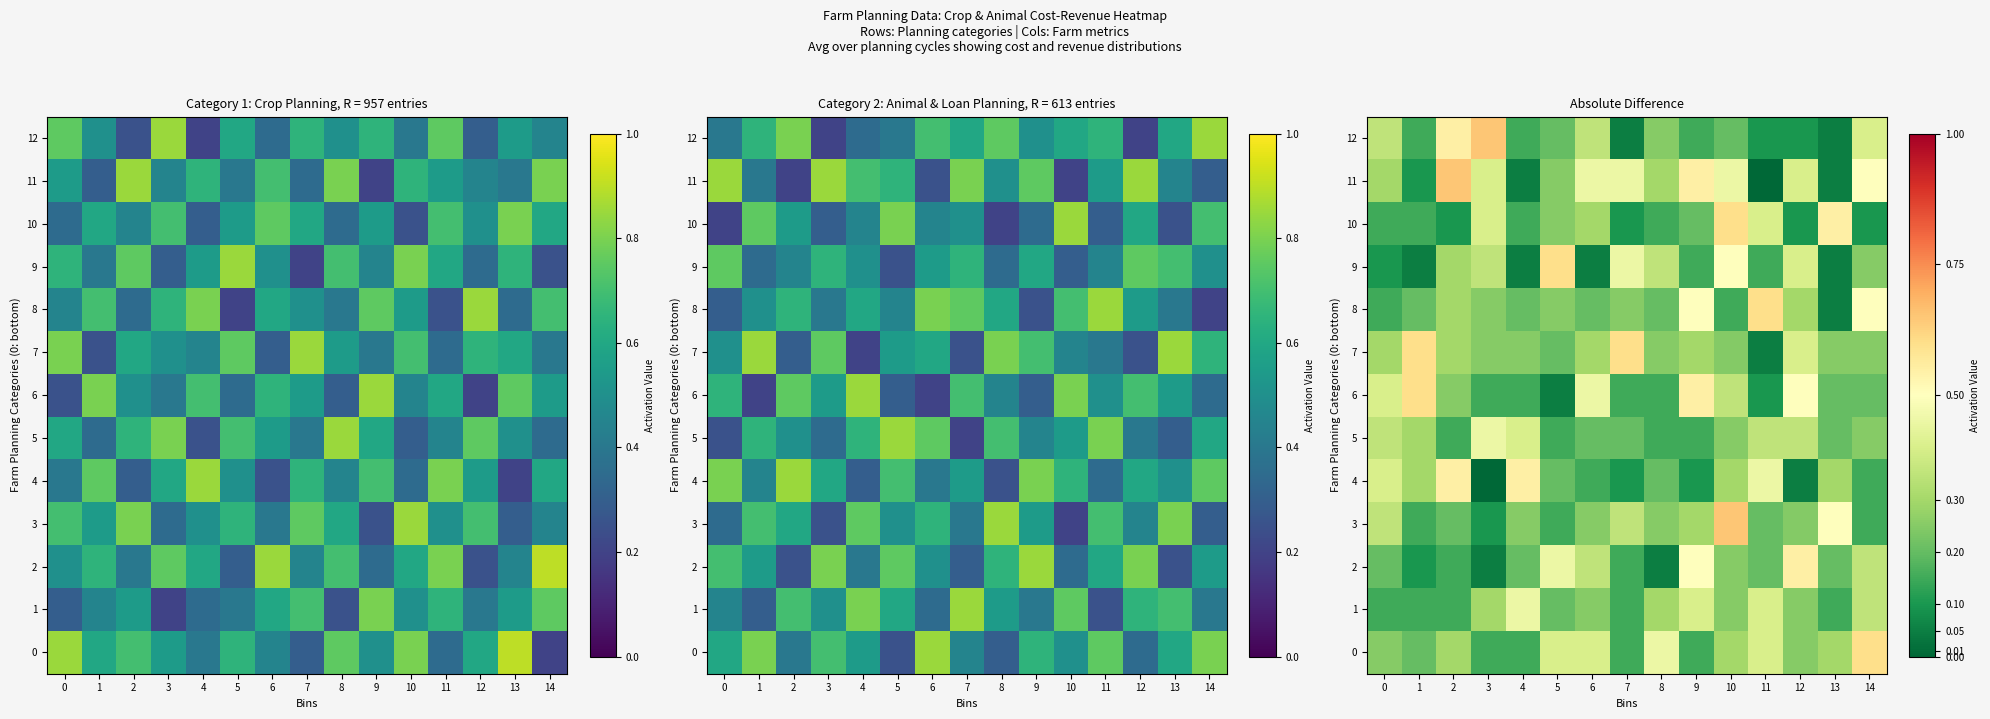

Which series has the largest total across all categories?

11